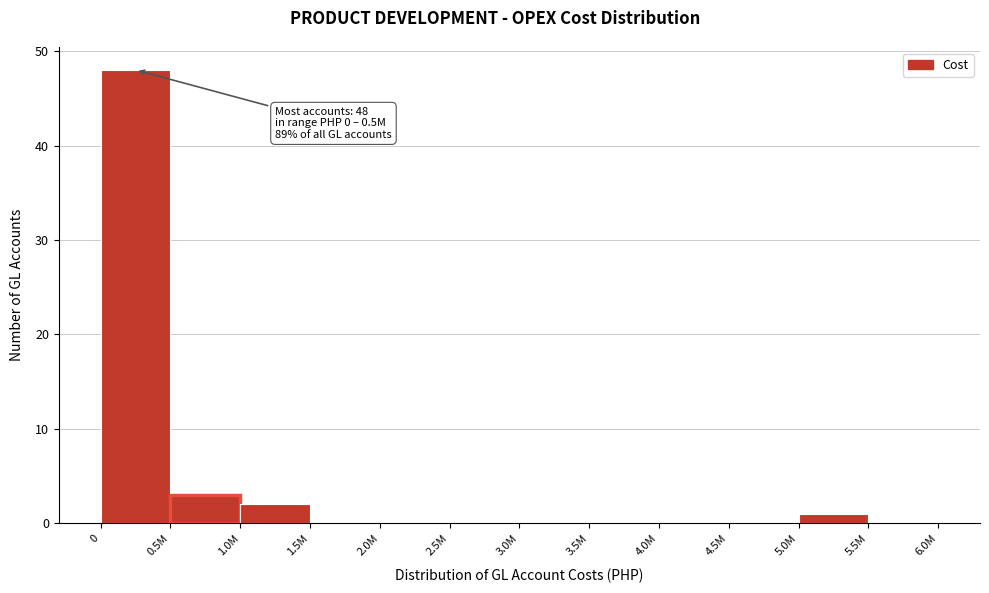

Reading left to right, what are all the values shown in this chart?

0=48	0.5M=3	1.0M=2	1.5M=0	2.0M=0	2.5M=0	3.0M=0	3.5M=0	4.0M=0	4.5M=0	5.0M=1	5.5M=0